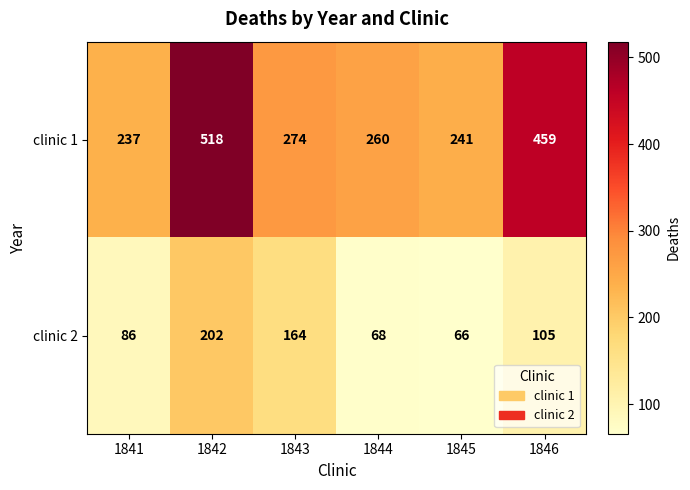

The value of clinic 1 at 1841 is 142. True or false?

False